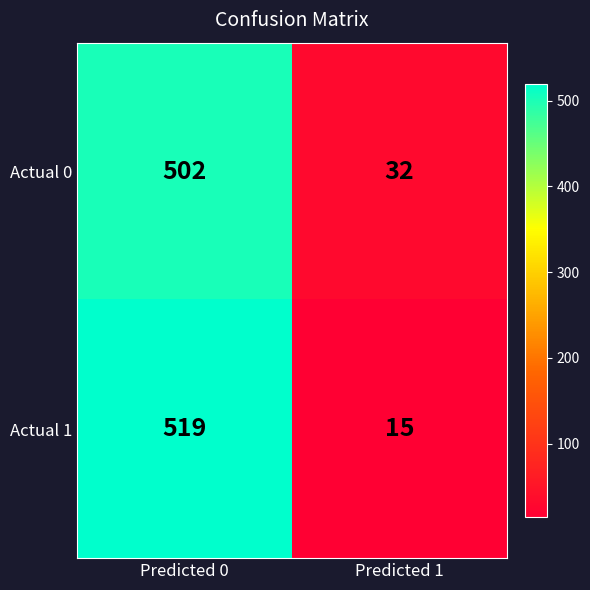

Read the Actual 0 value at Predicted 0.

502